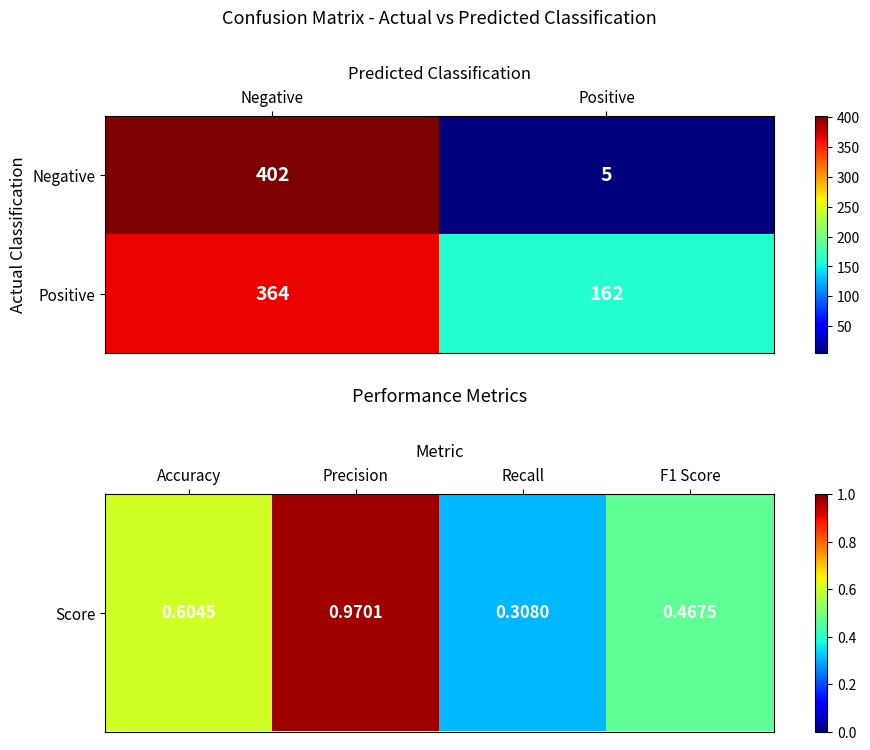

List the labels in order of Negative value, smallest first.

Positive, Negative